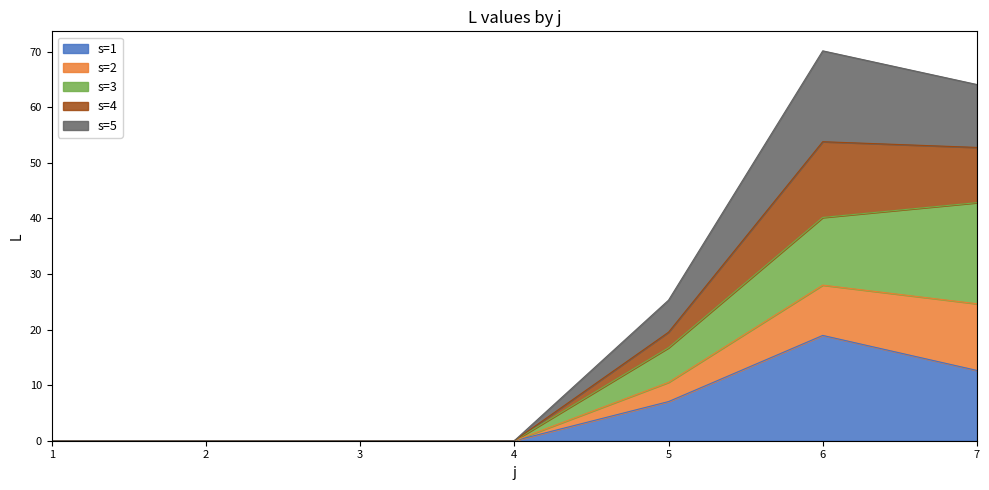

At which label does s=1 reach its peak?

6